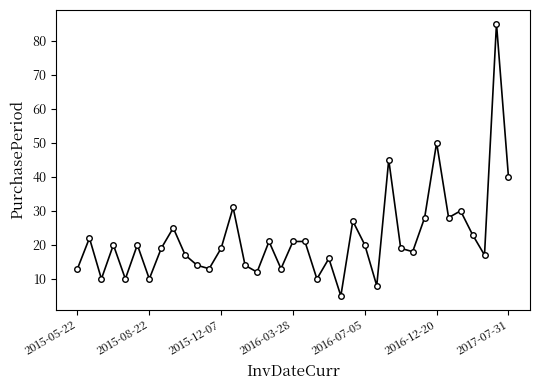

True or false: the data has more than 2 interior local peaks.

True